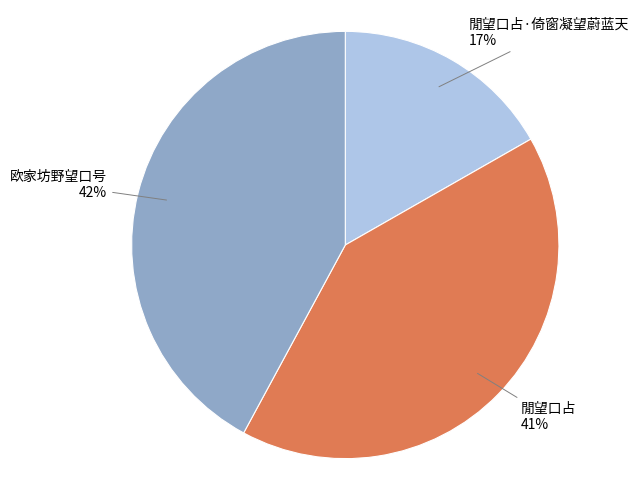

What is the smallest slice in the pie chart?

閒望口占·倚窗凝望蔚蓝天